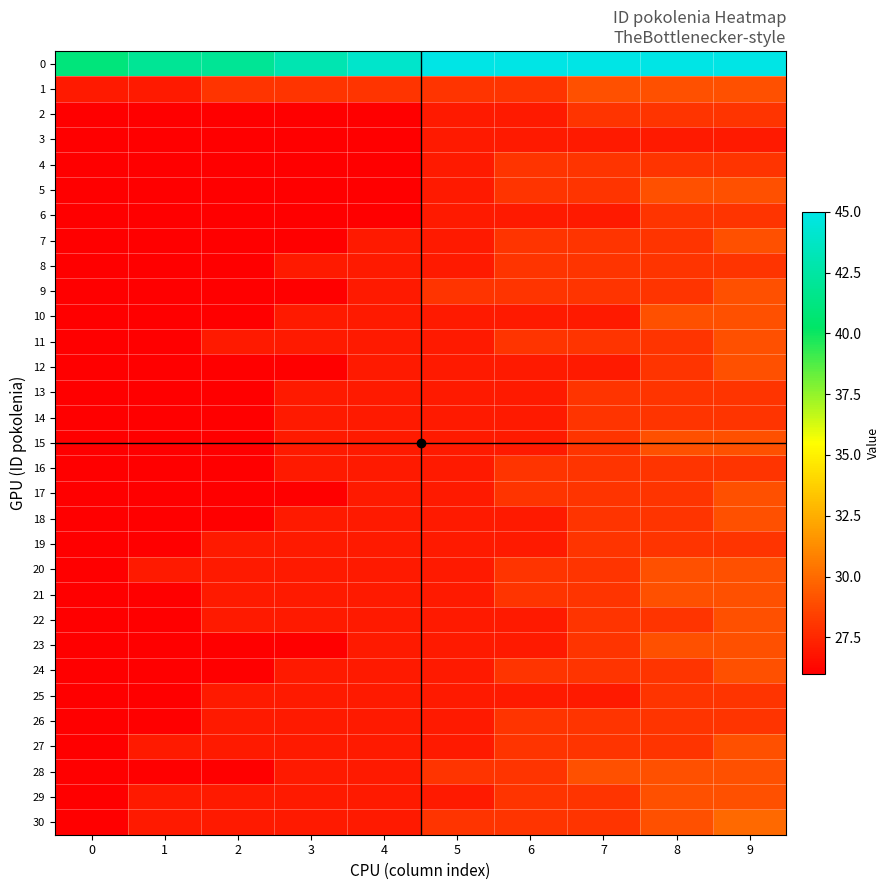

List the series in order of their peak value, lowest first.

3, 2, 4, 6, 8, 13, 14, 16, 19, 25, 26, 1, 5, 7, 9, 10, 11, 12, 15, 17, 18, 20, 21, 22, 23, 24, 27, 28, 29, 30, 0